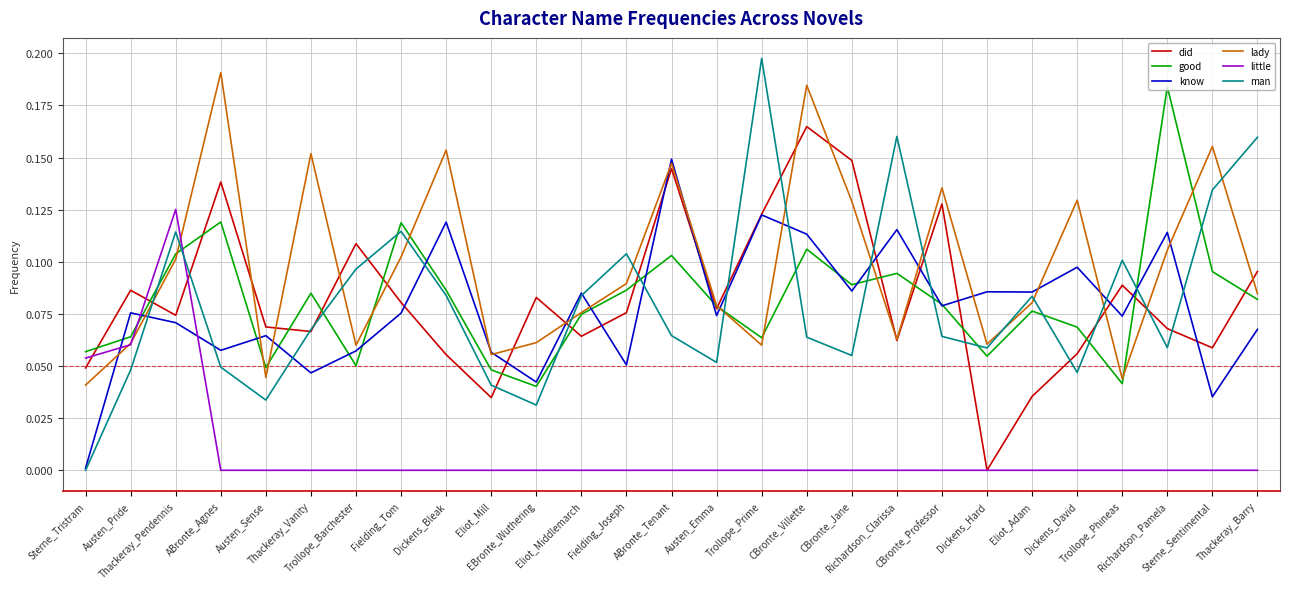

After their last crossing, which series has the higher values: good or know?

good